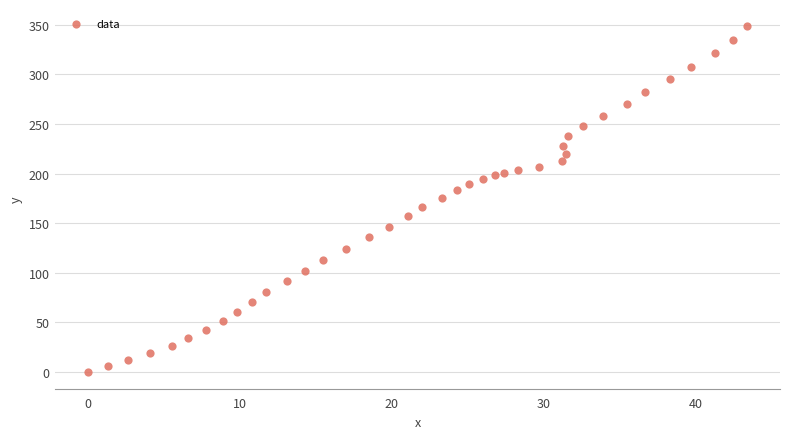

What is the range of Y values (max minus min)?

348.5